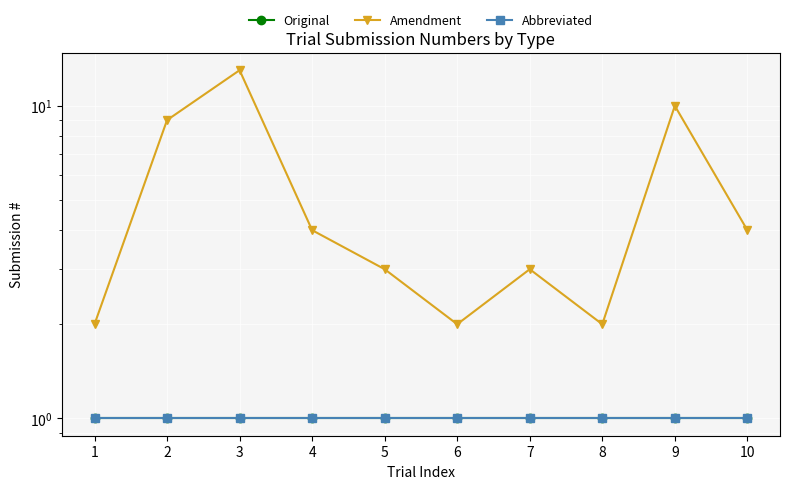

How many distinct data groups are displayed?

3